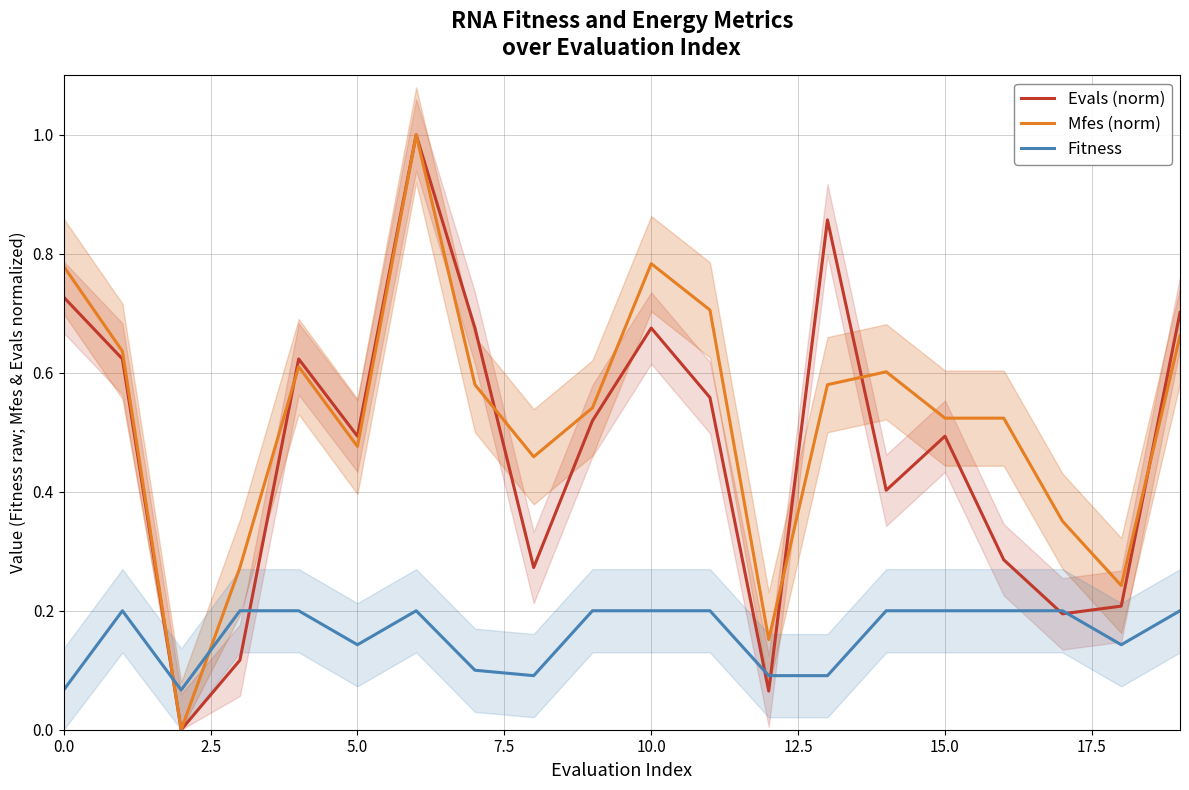

Reading left to right, extract all data points from this chart.

Evals (norm): 0.7	0.6	0.0	0.1	0.6	0.5	1.0	0.7	0.3	0.5	0.7	0.6	0.1	0.9	0.4	0.5	0.3	0.2	0.2	0.7
Mfes (norm): 0.8	0.6	0.0	0.3	0.6	0.5	1.0	0.6	0.5	0.5	0.8	0.7	0.2	0.6	0.6	0.5	0.5	0.4	0.2	0.7
Fitness: 0.1	0.2	0.1	0.2	0.2	0.1	0.2	0.1	0.1	0.2	0.2	0.2	0.1	0.1	0.2	0.2	0.2	0.2	0.1	0.2